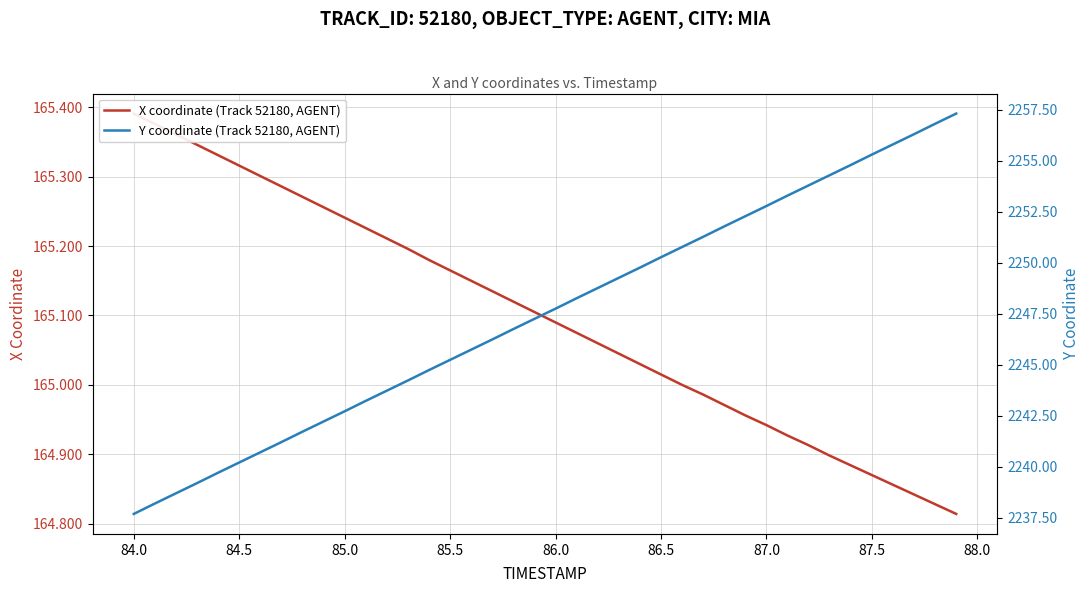

Is the value of Y coordinate (Track 52180, AGENT) at 30 greater than the value of X coordinate (Track 52180, AGENT) at 34?

Yes